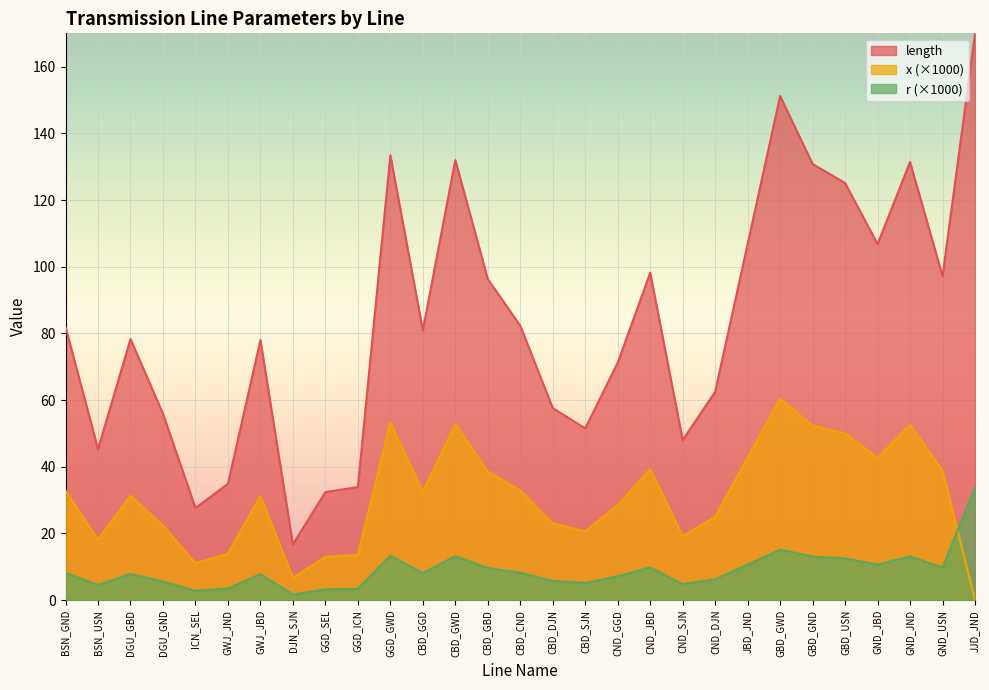

Where is the first local maximum for length?

DGU_GBD